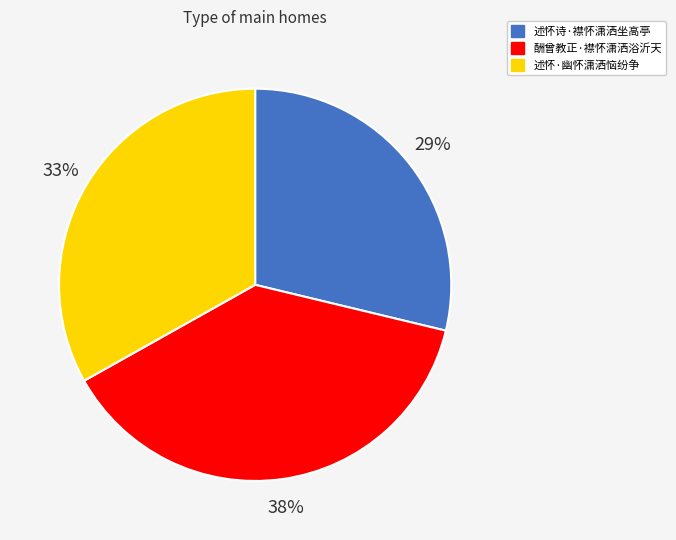

What is the smallest slice in the pie chart?

述怀诗·襟怀潇洒坐高亭